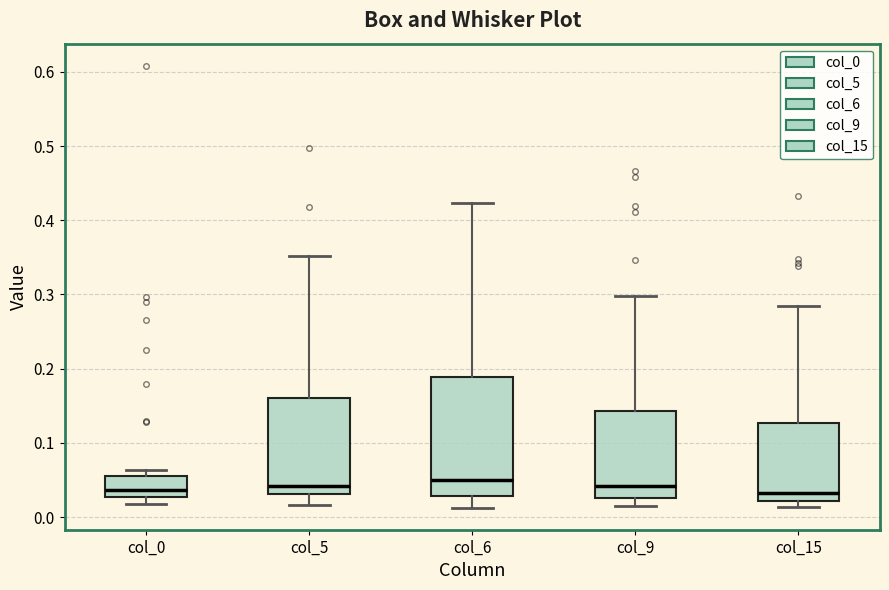

Reading left to right, read every box against the y-axis: the position of its median line, the range the box covers, and the ends of its whiskers. The values are not printed on the chart, so give them approximately, as read against the axis.

col_0: median 0.04, box 0.03 to 0.06, whiskers 0.02 to 0.06 (just above the box's upper edge)
col_5: median 0.04, box 0.03 to 0.16, whiskers 0.02 to 0.35
col_6: median 0.05, box 0.03 to 0.19, whiskers 0.01 to 0.42
col_9: median 0.04, box 0.03 to 0.14, whiskers 0.02 to 0.30
col_15: median 0.03, box 0.02 to 0.13, whiskers 0.01 to 0.28